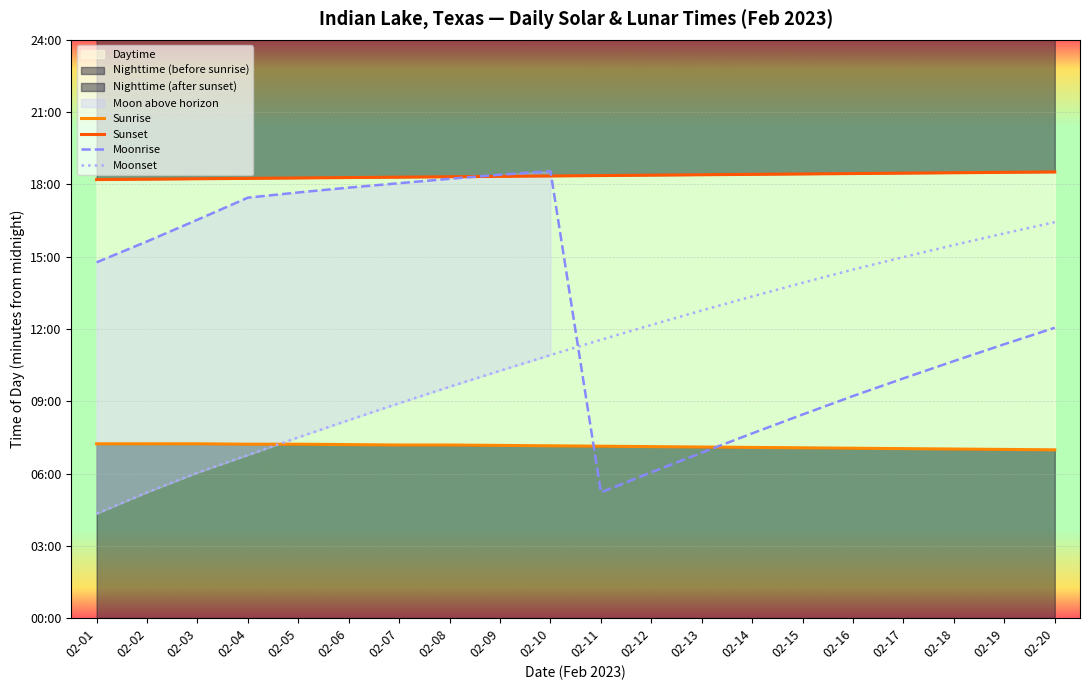

True or false: Moonset has more than 2 interior local peaks.

False